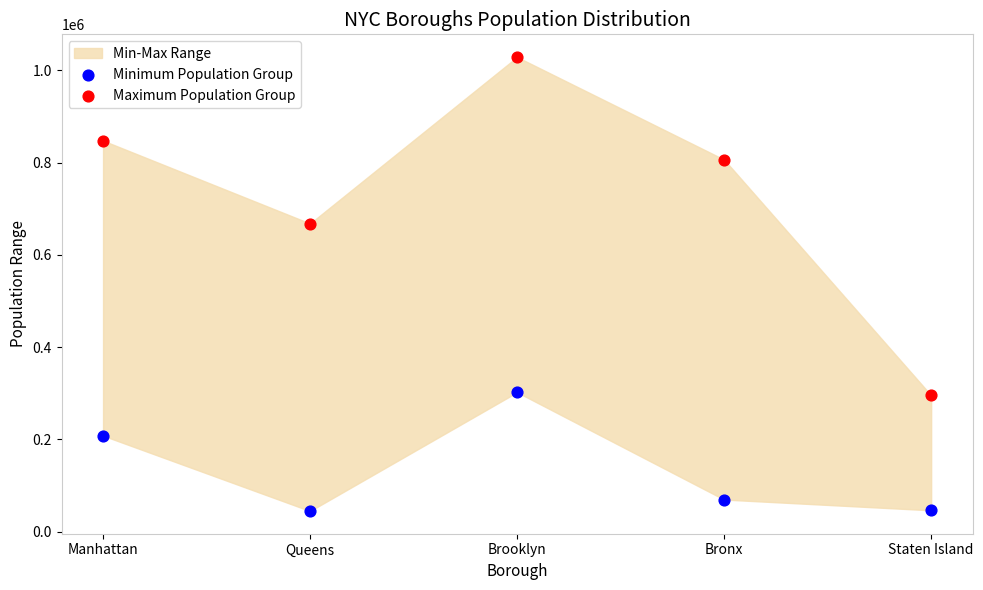

Which series reaches the maximum Y coordinate?

Maximum Population Group